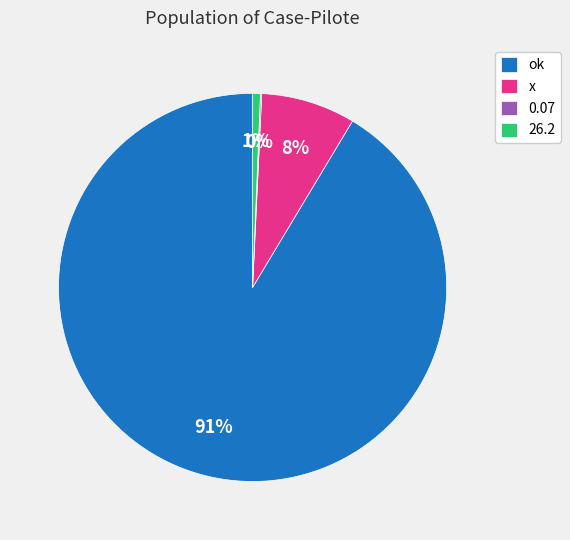

Does any single category account for the majority?

Yes